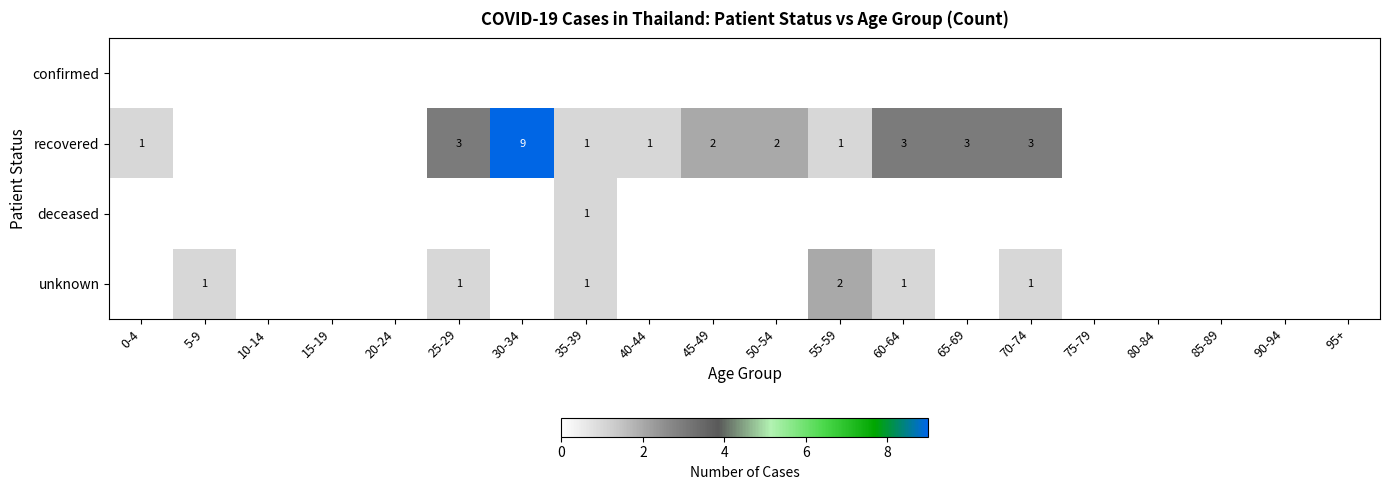

The value of recovered at 50-54 is 2. True or false?

True